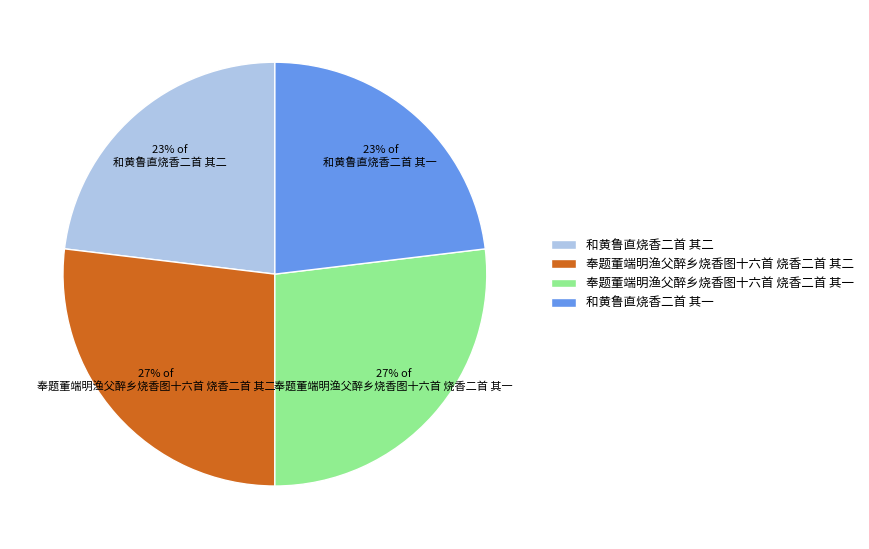

To the nearest percent, what is the average slice percentage?

25%